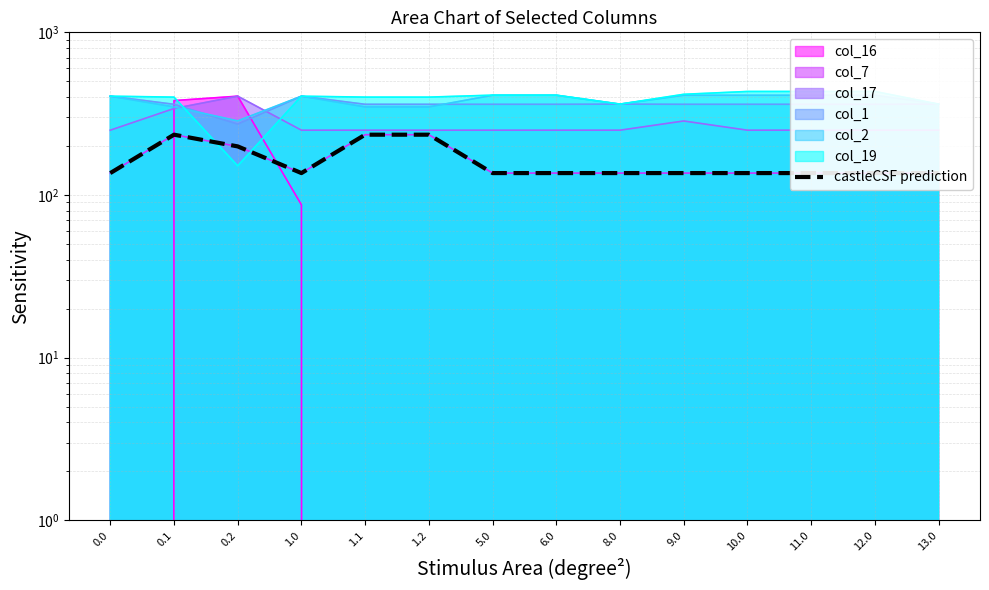

Rank the categories by value from highest to lowest.

0.1, 1.1, 1.2, 0.2, 0.0, 1.0, 5.0, 6.0, 8.0, 9.0, 10.0, 11.0, 12.0, 13.0